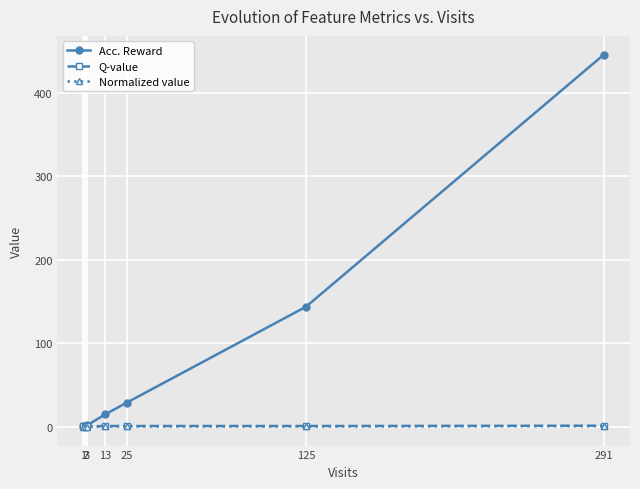

What is the value of the Acc. Reward point at the 7th from the left?

446.0